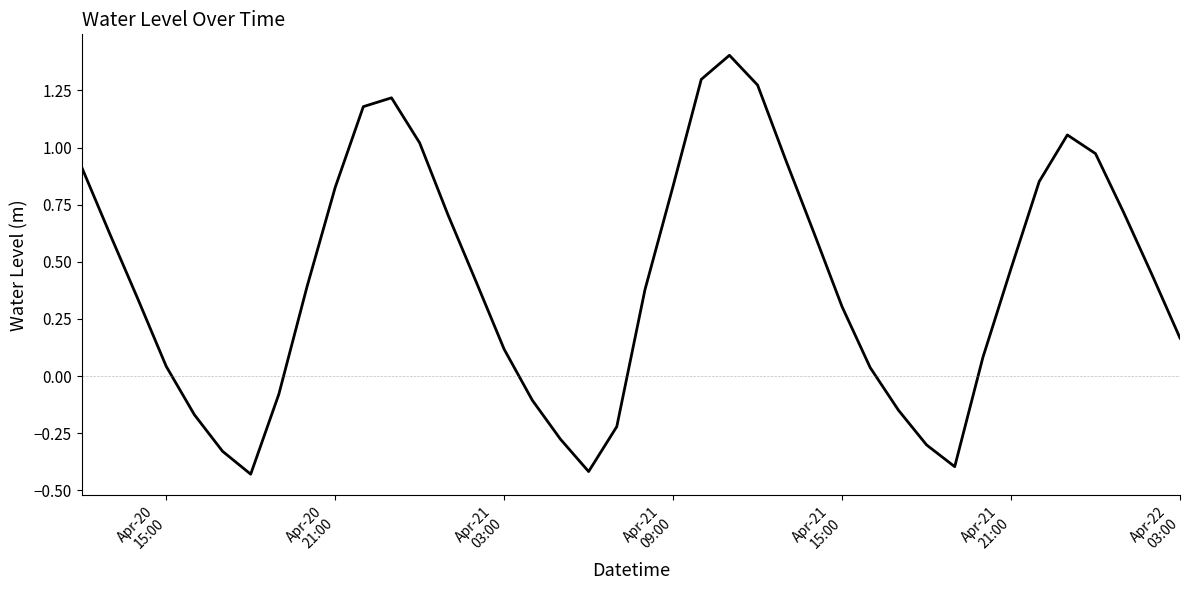

What is the difference between the maximum and minimum values?

1.8